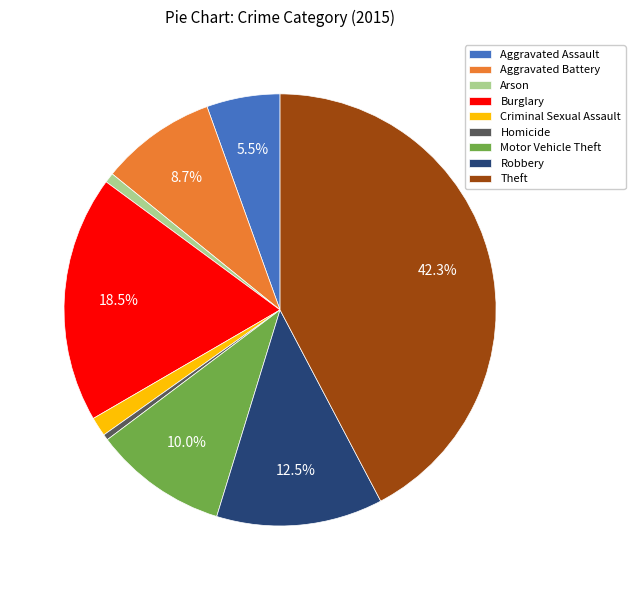

To the nearest percent, what portion does Motor Vehicle Theft represent?

10%